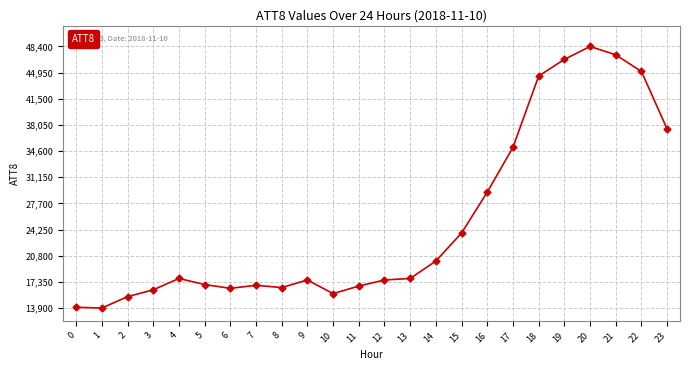

Approximately how many times larger is the value at 17 compared to 20?

0.7